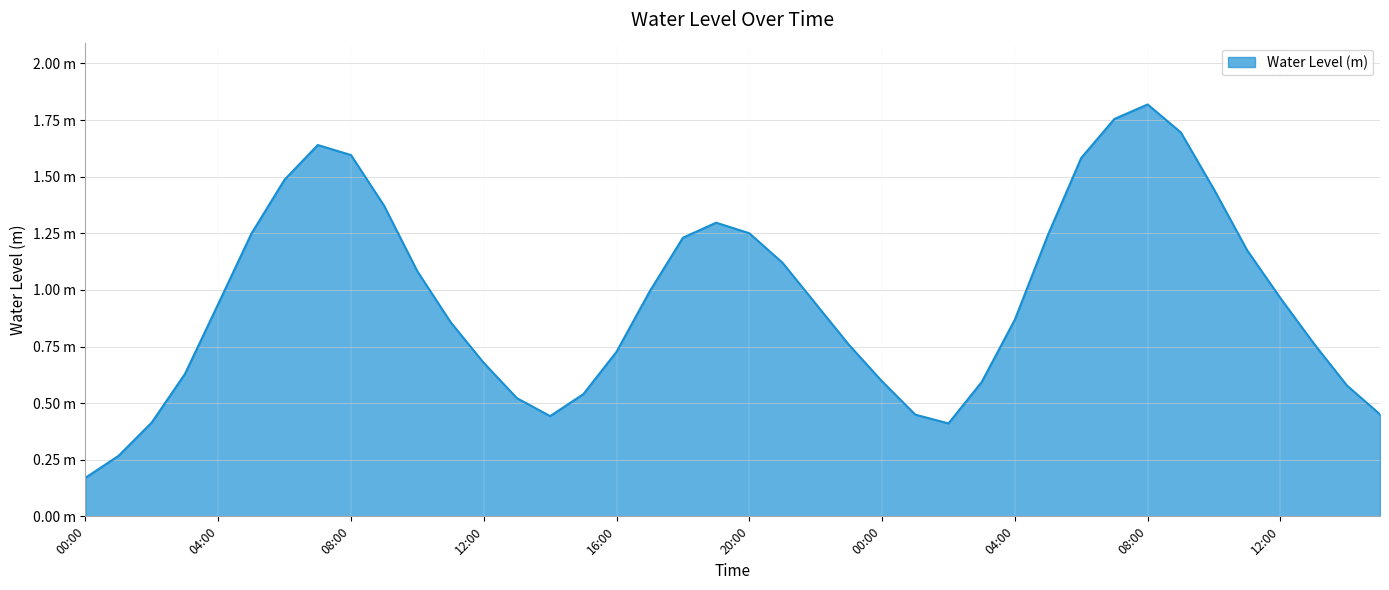

Does the chart display data point markers on the line(s)?

No